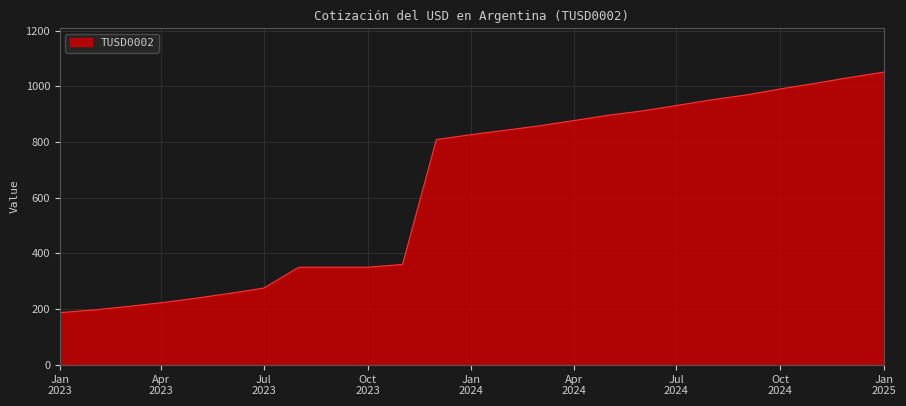

Reading left to right, extract all data points from this chart.

187.0	196.8	208.6	222.6	238.2	256.2	275.3	350.0	350.0	350.0	360.0	808.5	826.4	842.4	857.7	876.7	895.6	911.6	930.8	951.3	968.8	990.2	1010.4	1031.0	1050.9